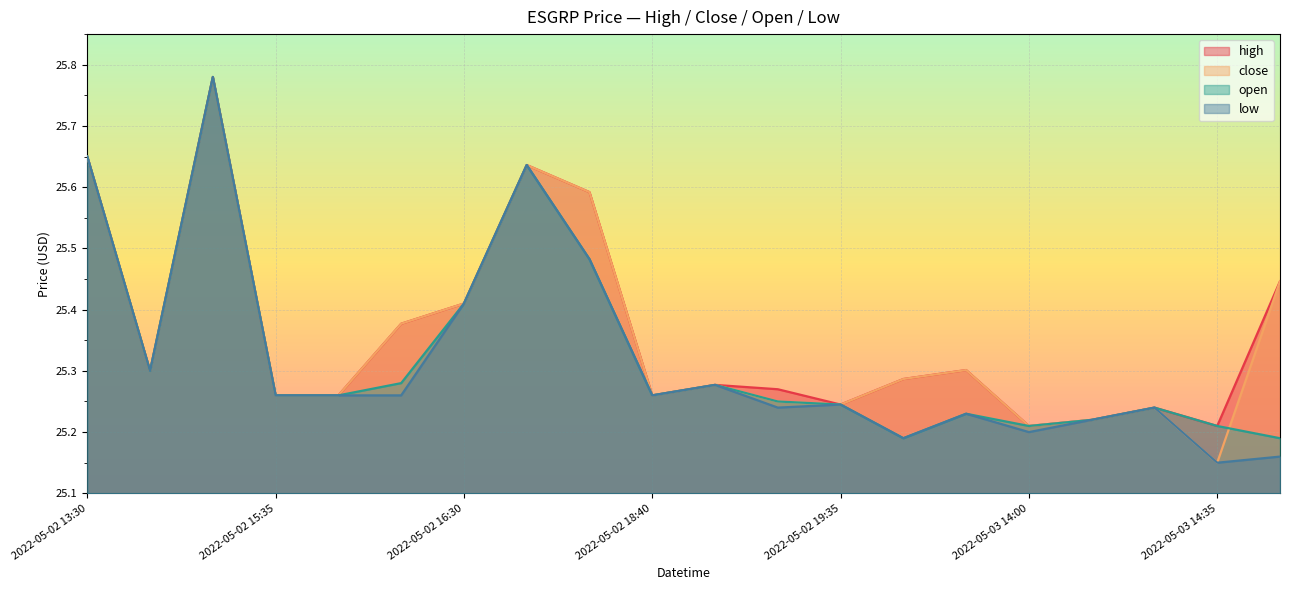

At how many categories does at least one series exceed 25?

20